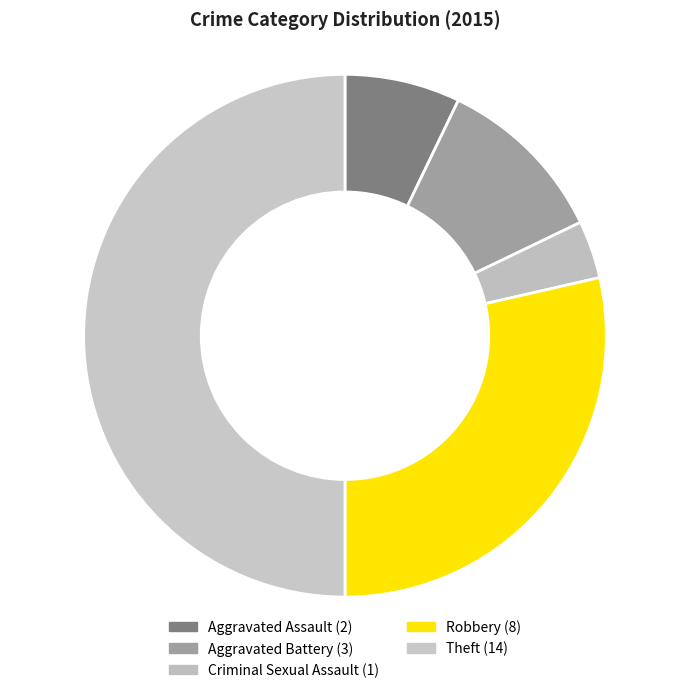

The Aggravated Battery slice represents 1% of the pie. True or false?

False